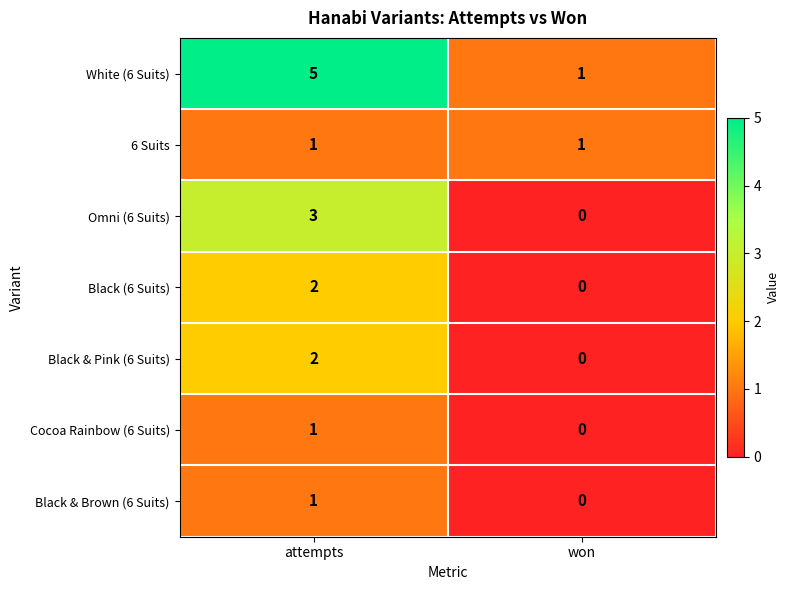

Reading left to right, list all the values displayed in this chart.

White (6 Suits): attempts=5	won=1
6 Suits: attempts=1	won=1
Omni (6 Suits): attempts=3	won=0
Black (6 Suits): attempts=2	won=0
Black & Pink (6 Suits): attempts=2	won=0
Cocoa Rainbow (6 Suits): attempts=1	won=0
Black & Brown (6 Suits): attempts=1	won=0